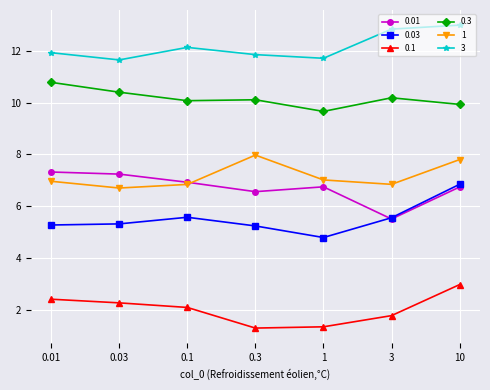

What is the label of the 4th point from the left?

0.3